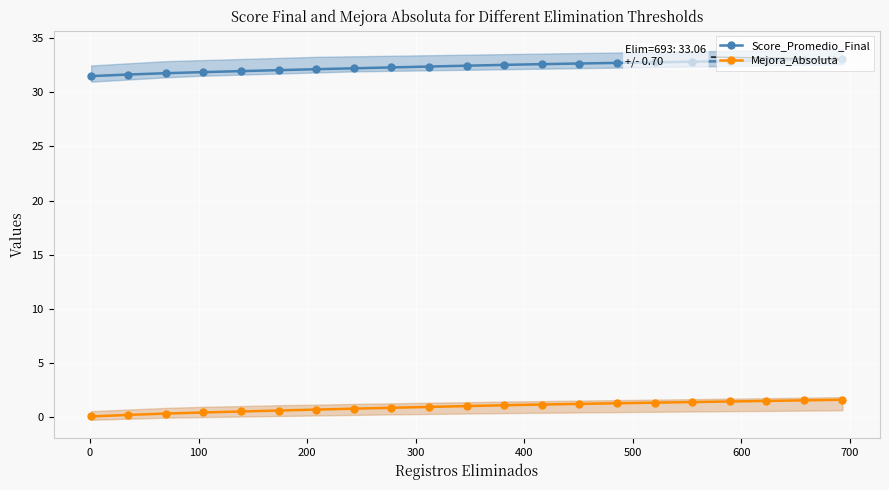

List the series in order of their overall mean, highest first.

Score_Promedio_Final, Mejora_Absoluta